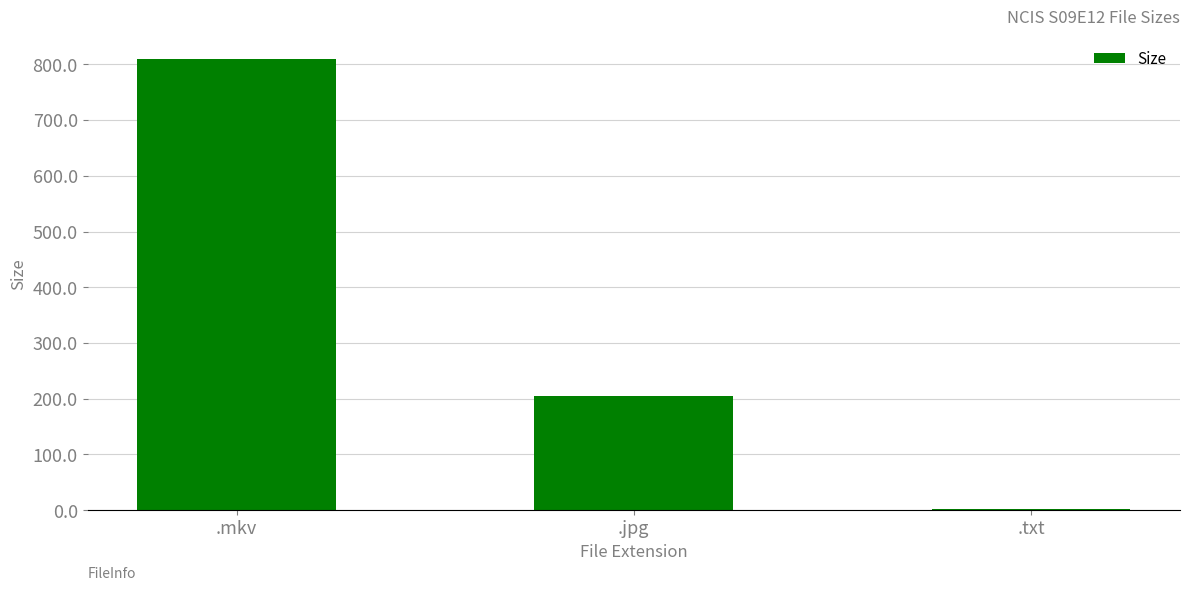

What is the maximum value shown in the chart?

809.5